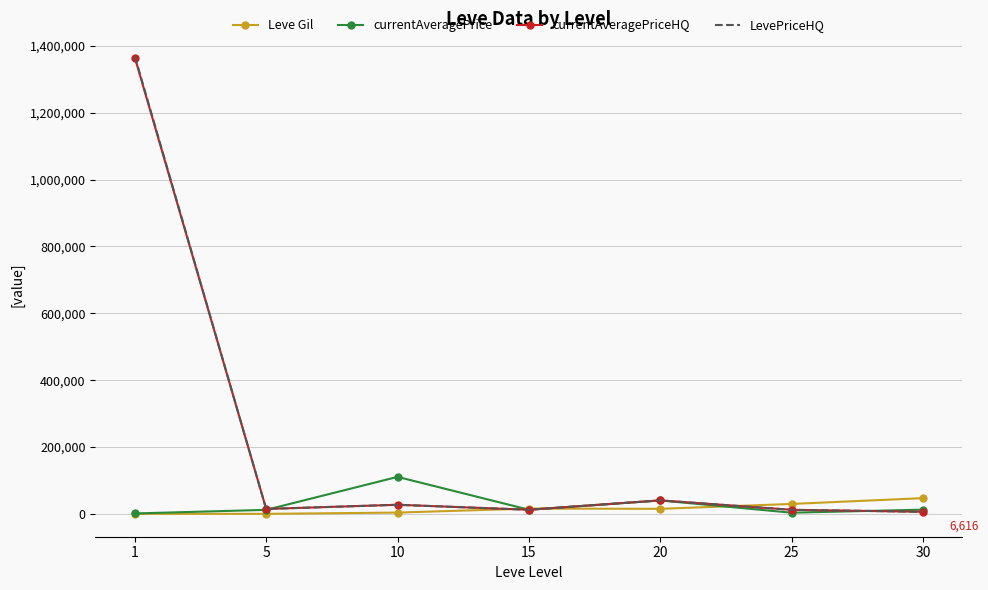

The currentAveragePrice series shows 12834.5 at 15. True or false?

True